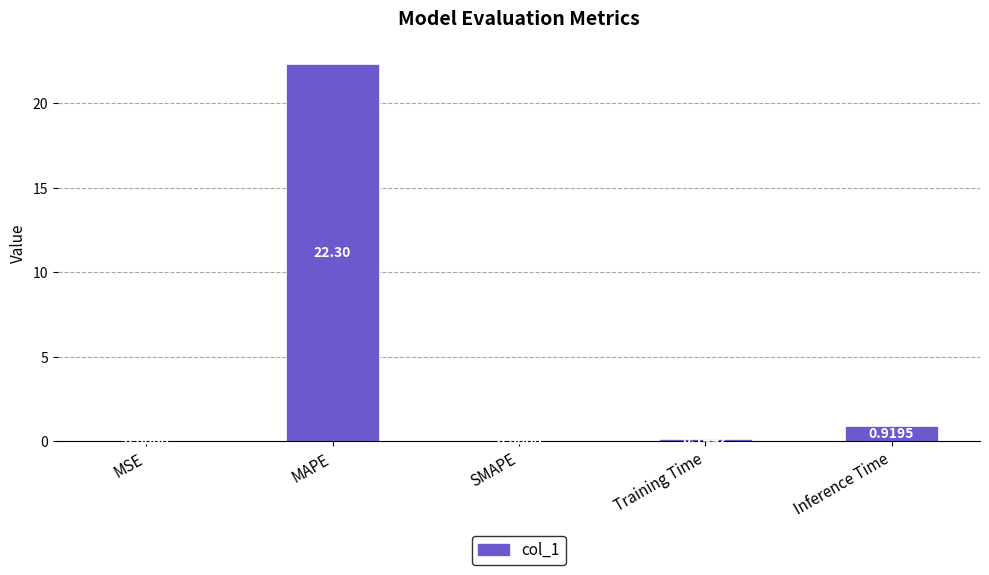

At which label is the value closest to 11?

Inference Time